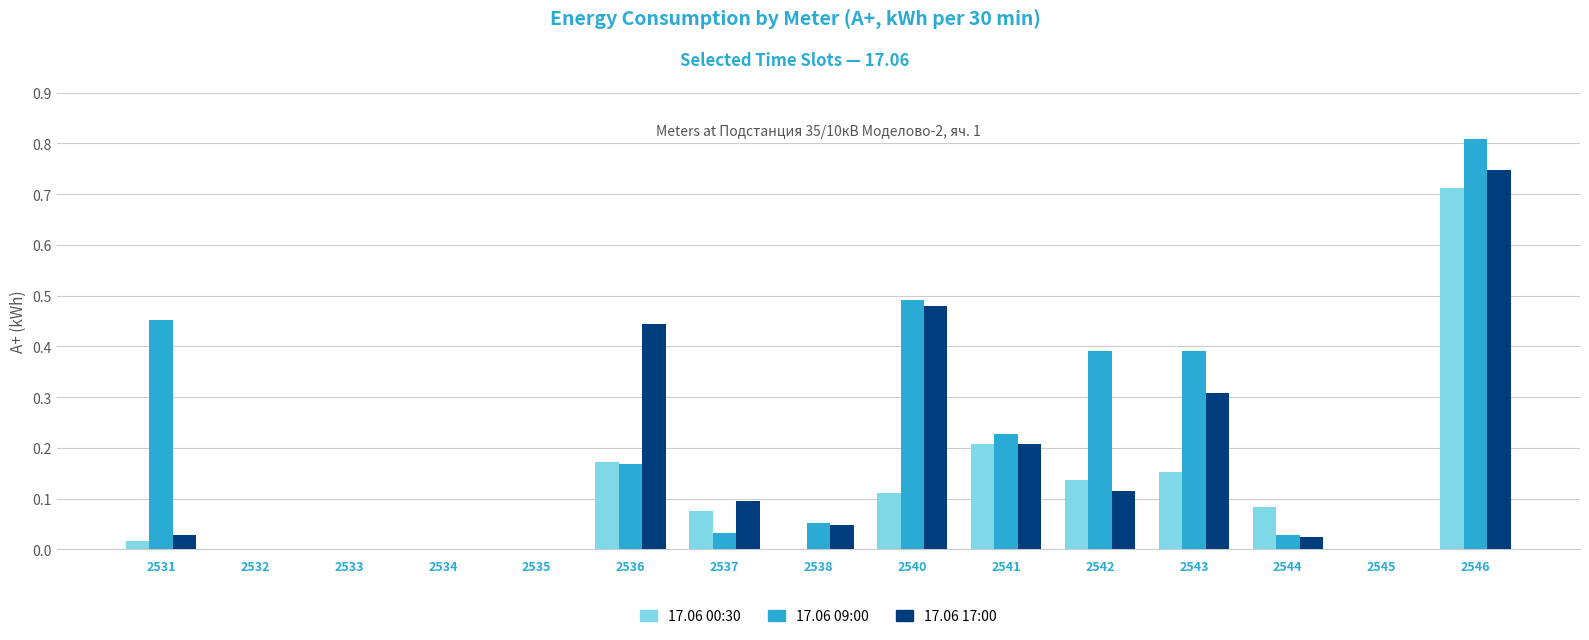

What is the sum of all 17.06 17:00 values?

2.5